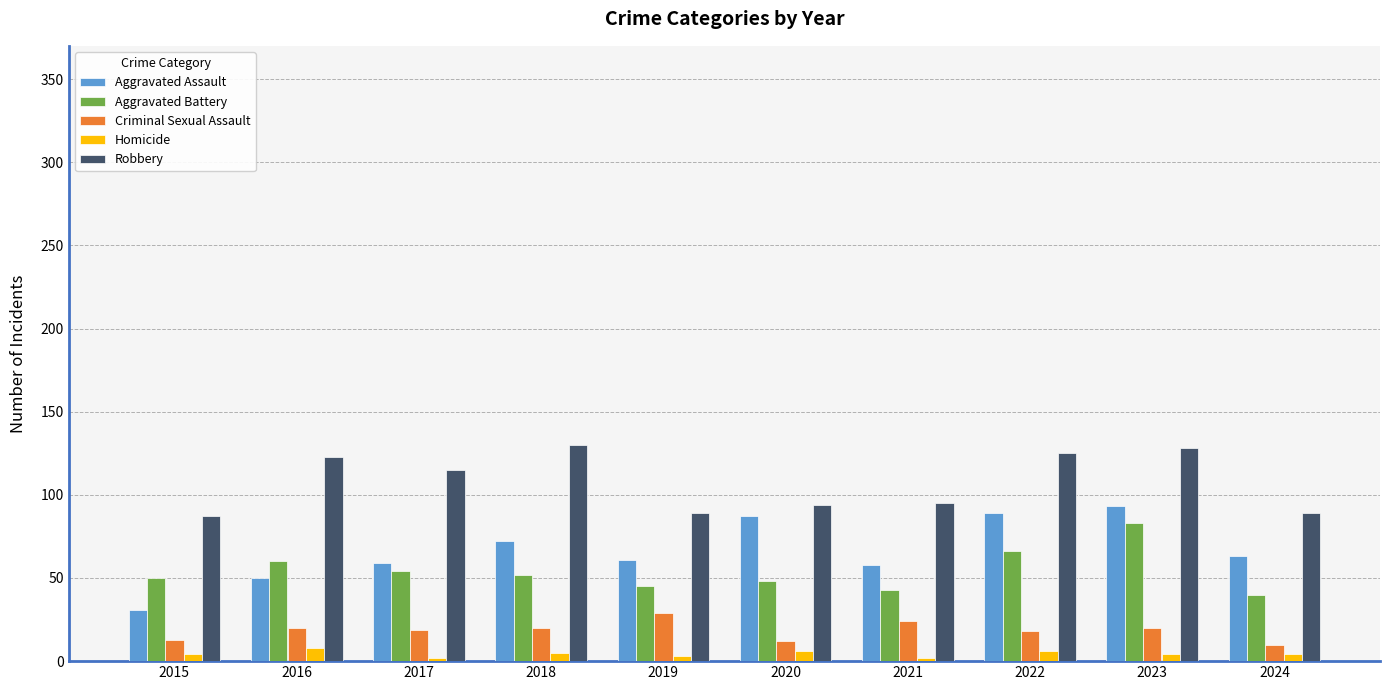

What is the greatest value displayed?

130